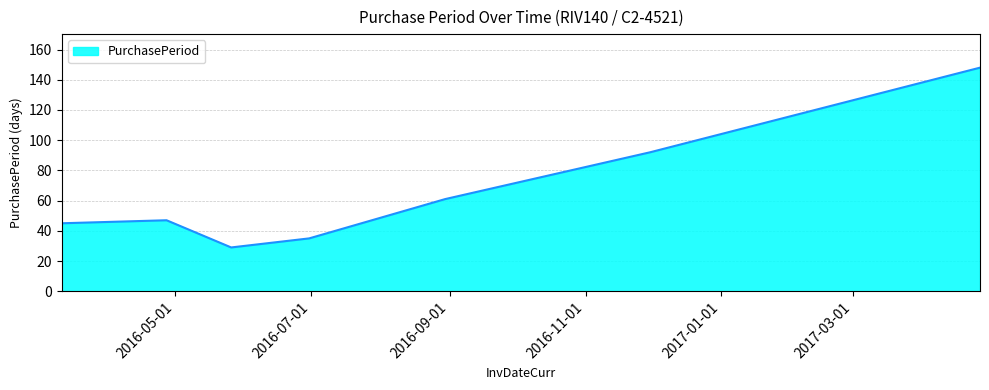

True or false: there are more than 1 points higher than both neighbors.

False